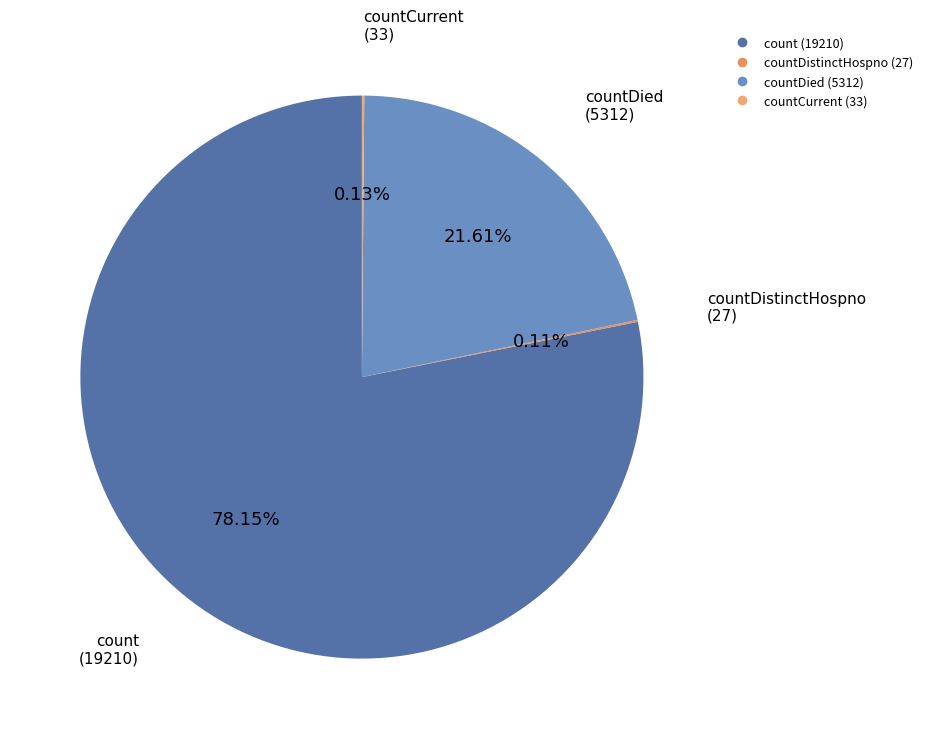

Count the number of slices in the pie.

4